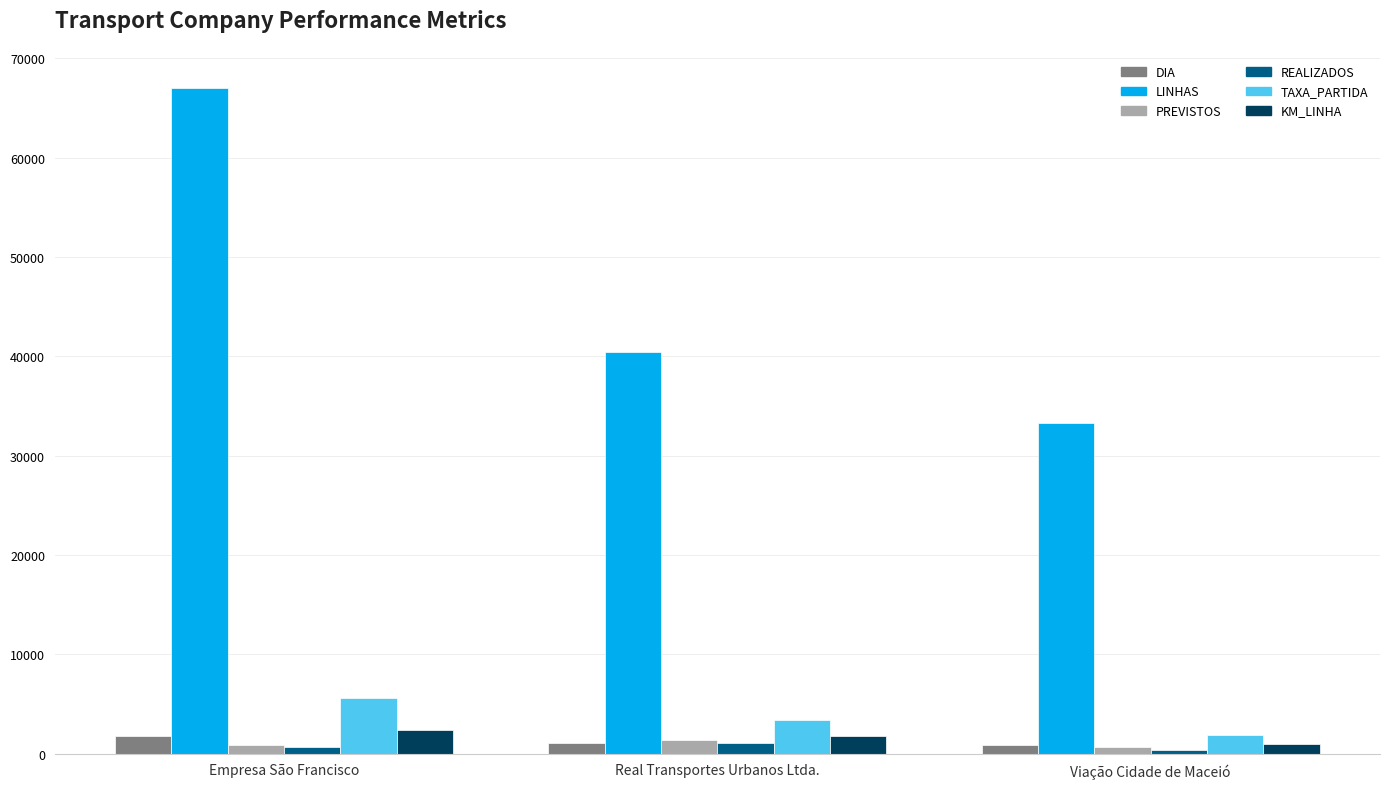

What is the label of the 2nd bar from the right?

Real Transportes Urbanos Ltda.